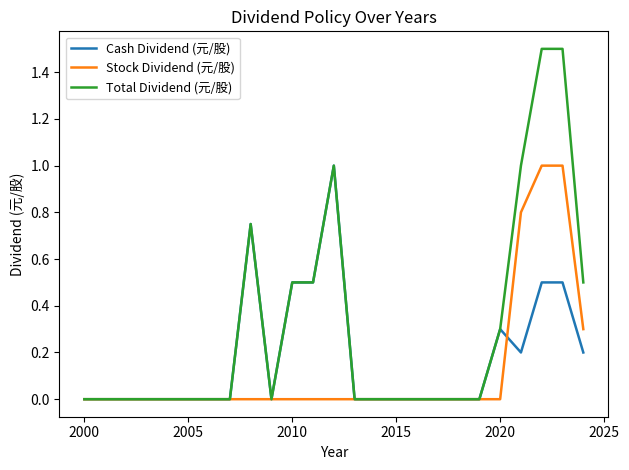

List the series in order of their overall mean, lowest first.

Stock Dividend (元/股), Cash Dividend (元/股), Total Dividend (元/股)